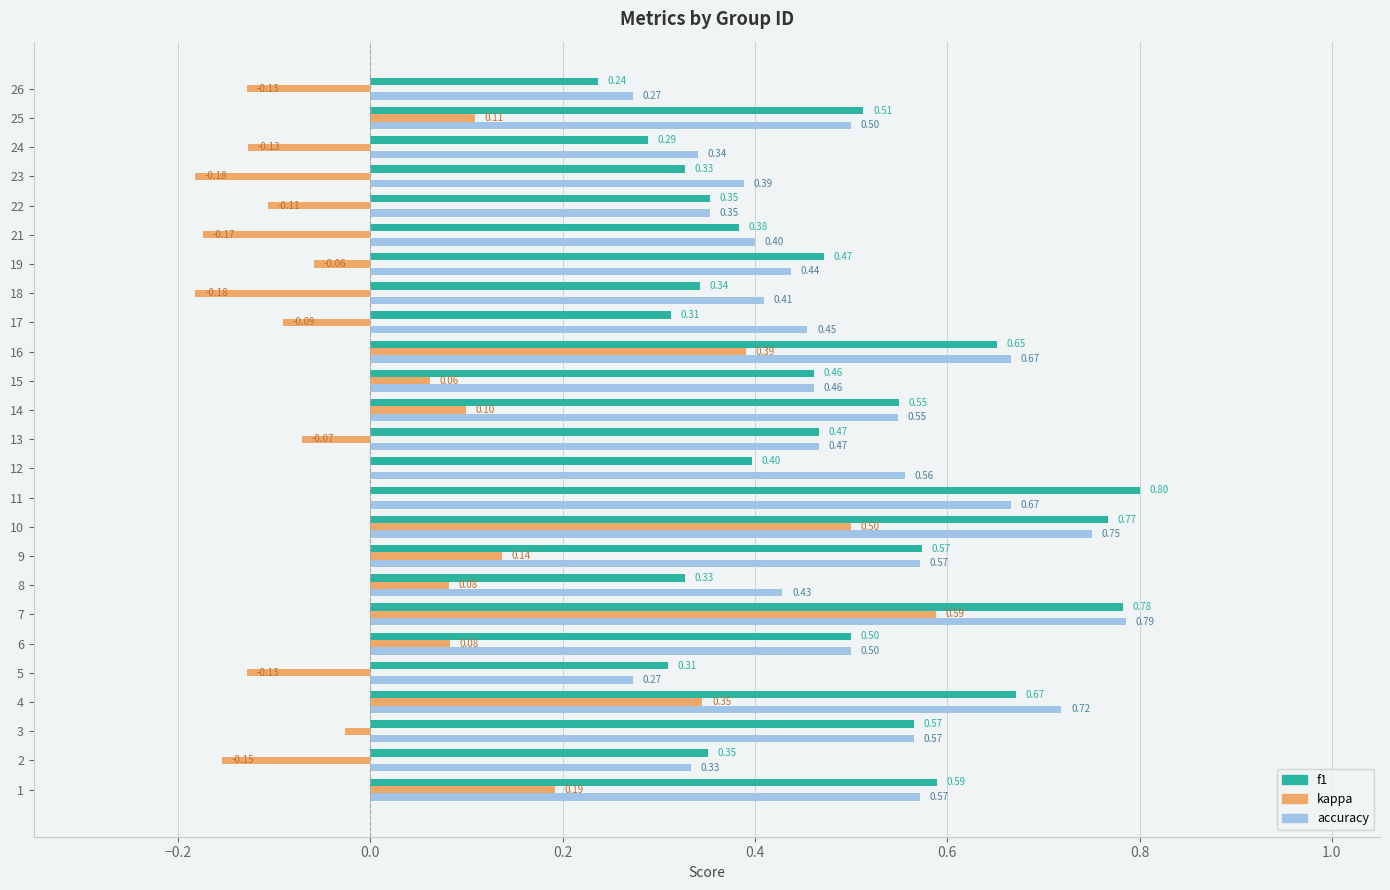

Which series has the largest total across all categories?

accuracy